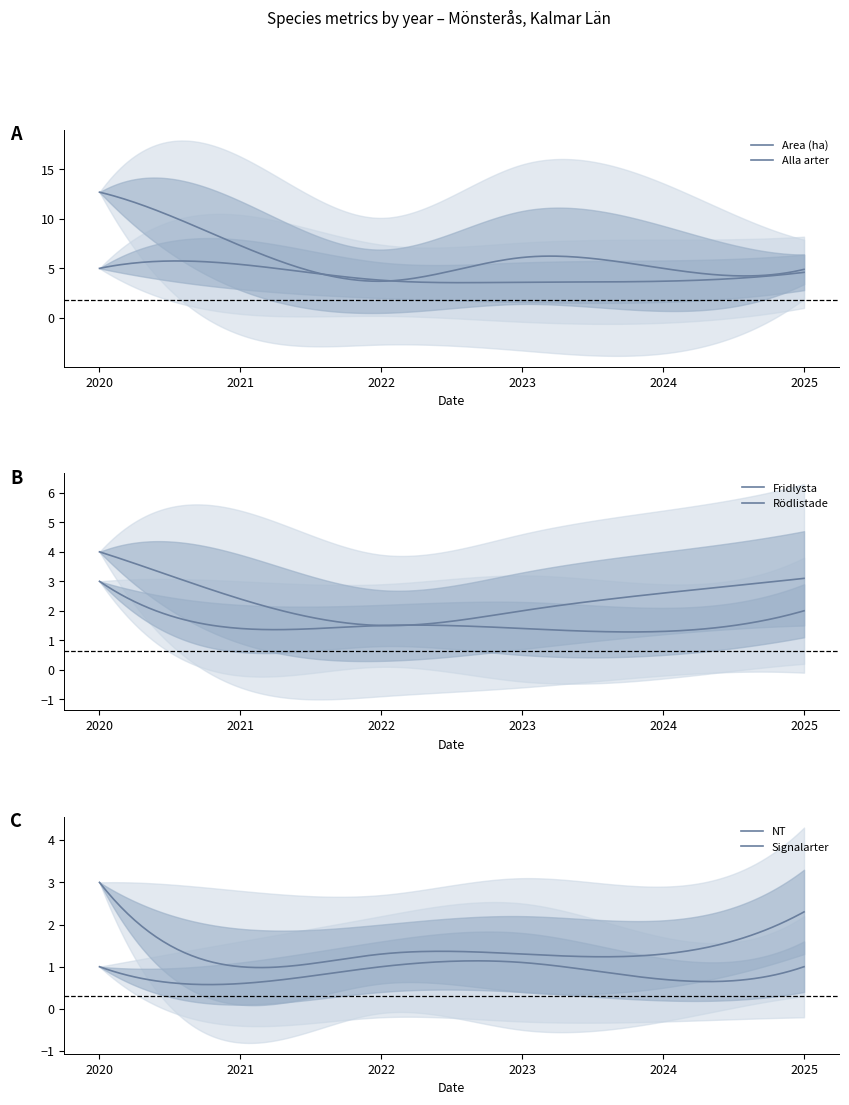

The Area (ha) series shows 6.6 at 2025. True or false?

False